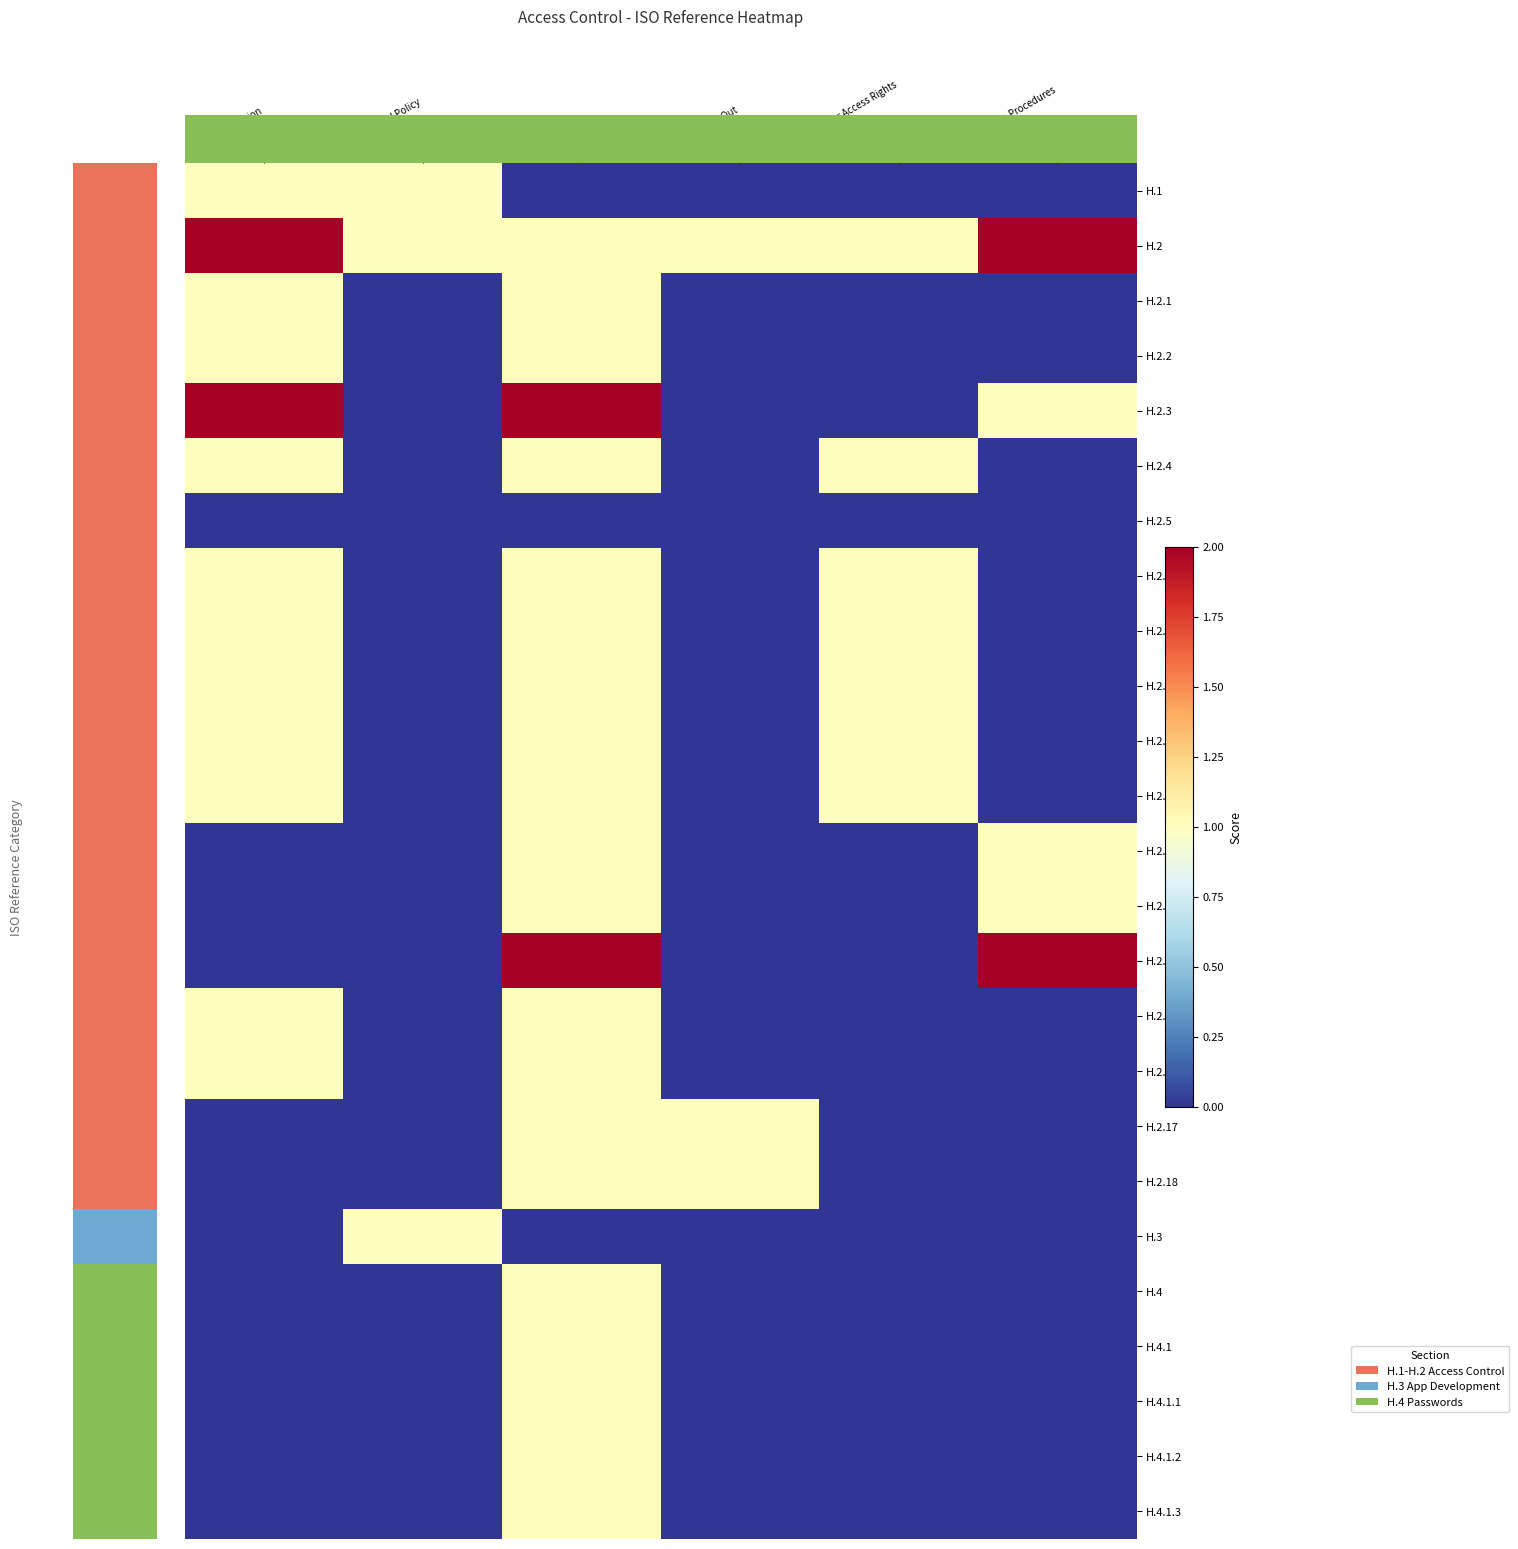

True or false: H.2.18 has a value of 0 at Access Control Policy.

True